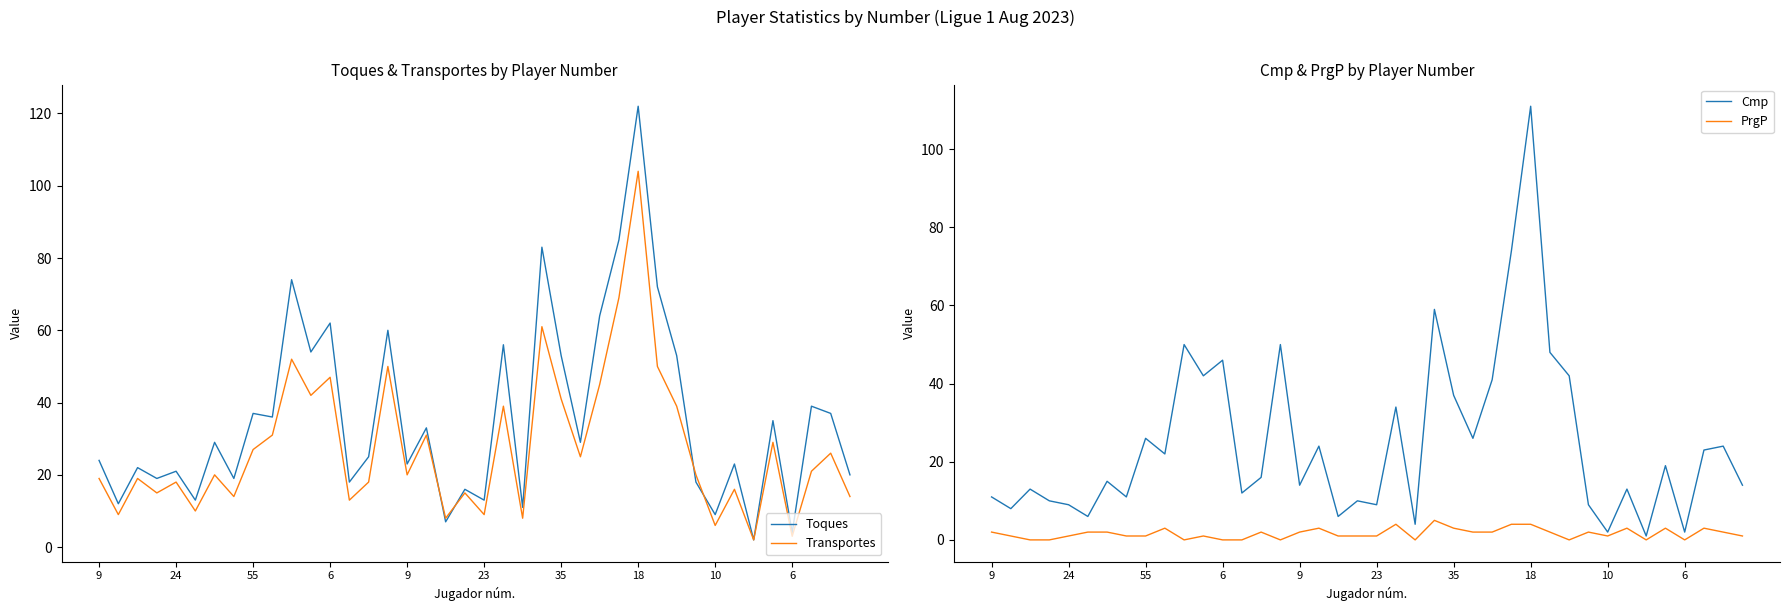

What is the minimum value for Cmp?

1